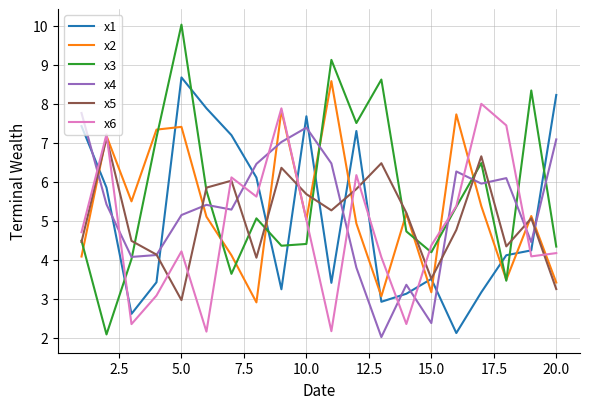

True or false: x4 has more than 1 points higher than both neighbors.

True